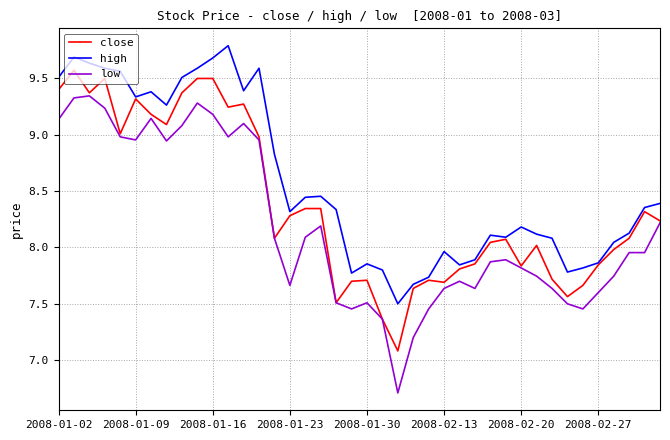

List the series in order of their overall mean, lowest first.

low, close, high